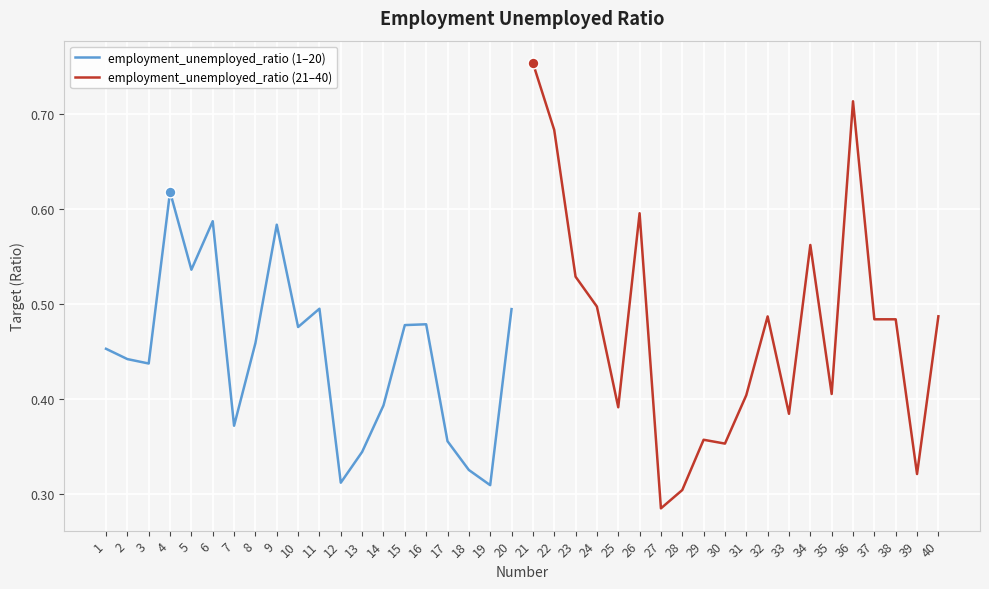

What are all the series names shown in the legend?

employment_unemployed_ratio (1–20), employment_unemployed_ratio (21–40)